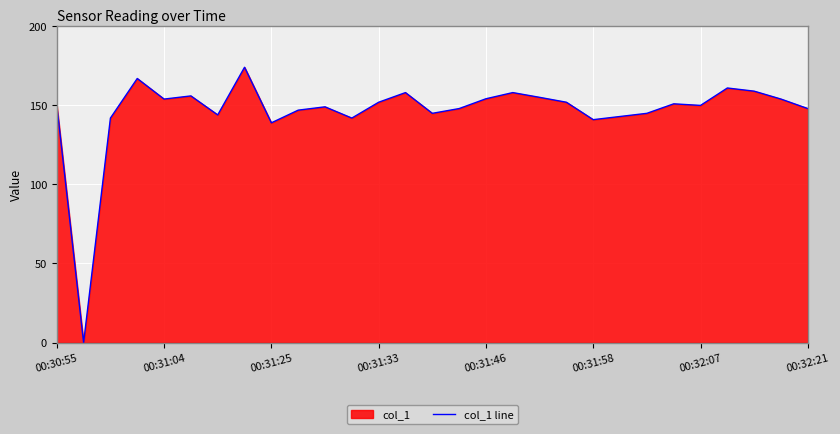

What is the change in value from 00:30:55 to 00:31:33?

+1.9